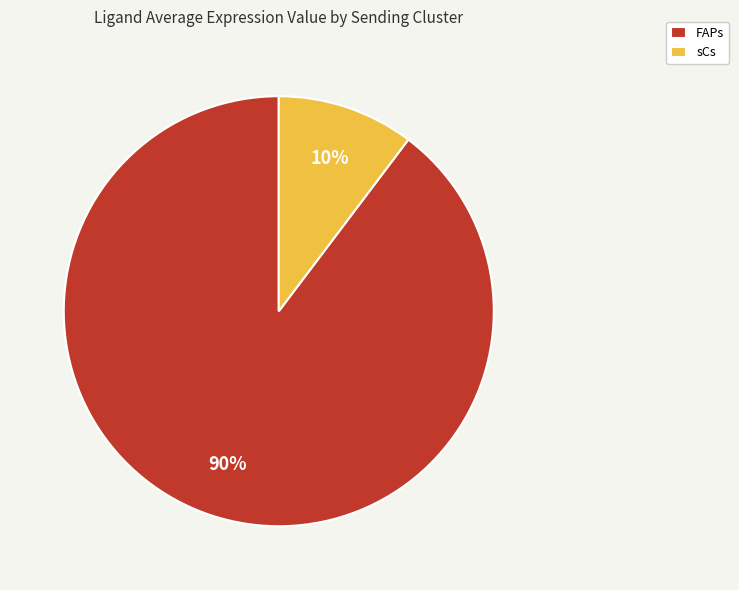

To the nearest percent, what is the combined percentage of FAPs and sCs?

100%